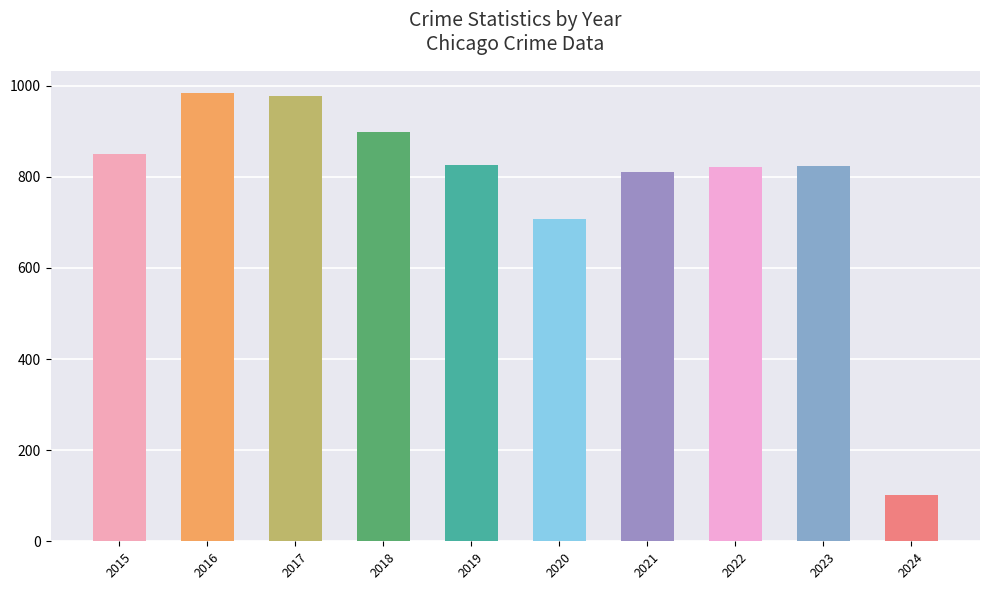

What is the average value?

780